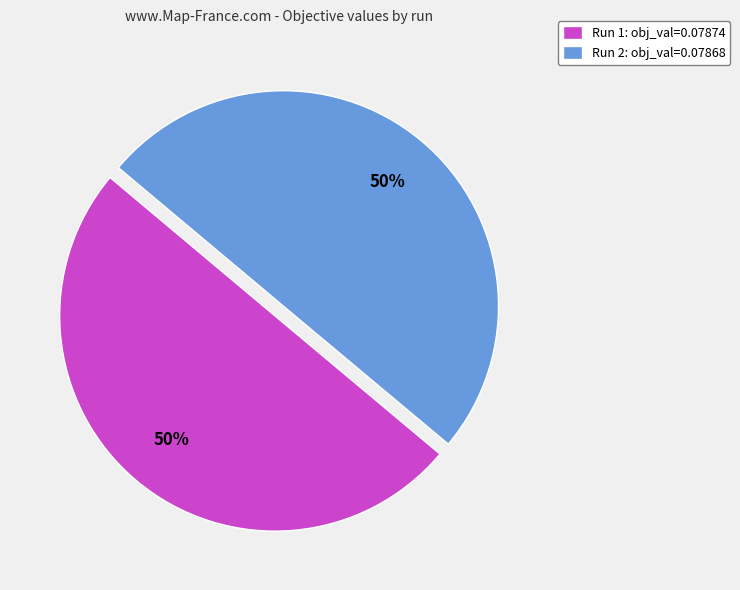

To the nearest percent, what is the average slice percentage?

50%